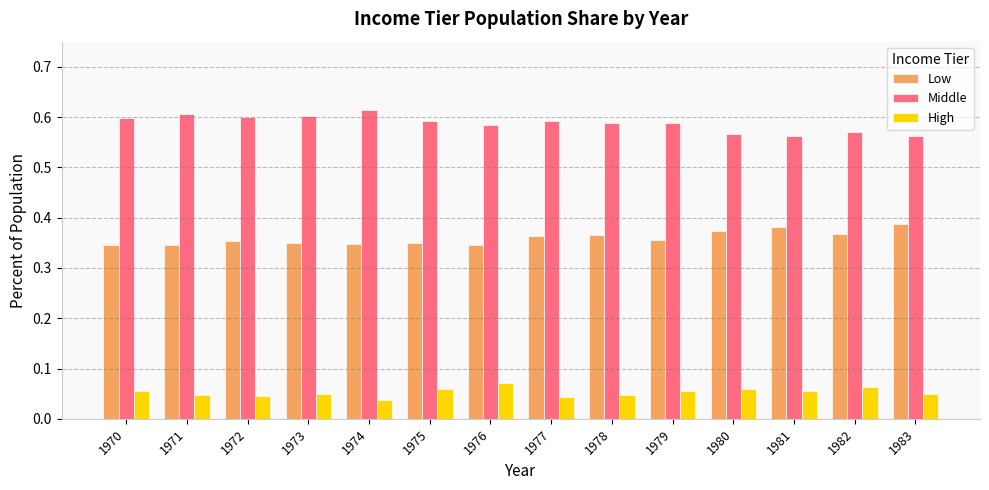

What are all the series names shown in the legend?

Low, Middle, High